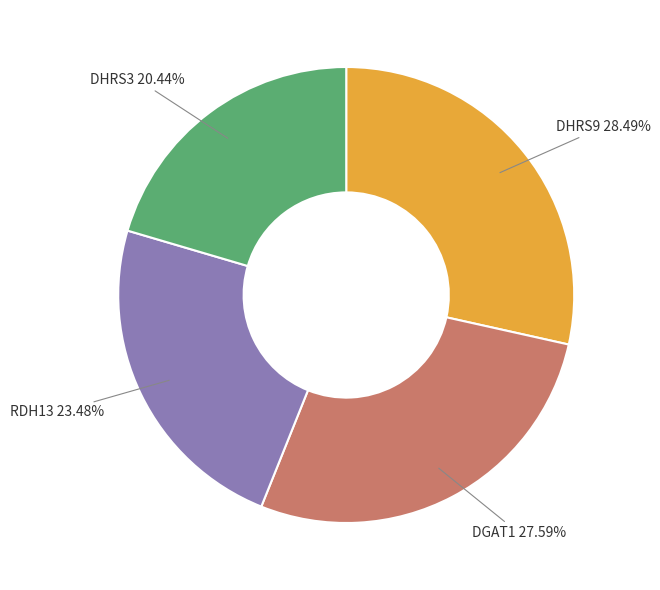

To the nearest percent, what percentage of the pie is DHRS9?

28%